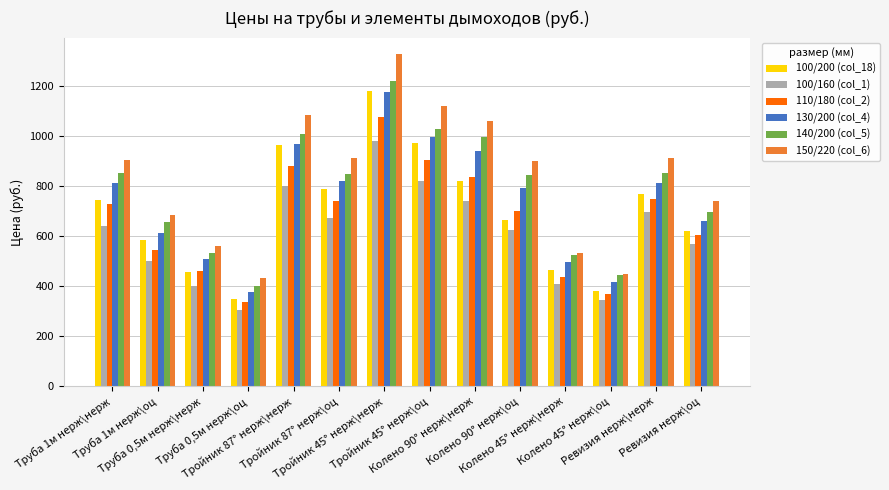

What is the minimum value shown in the chart?

302.7